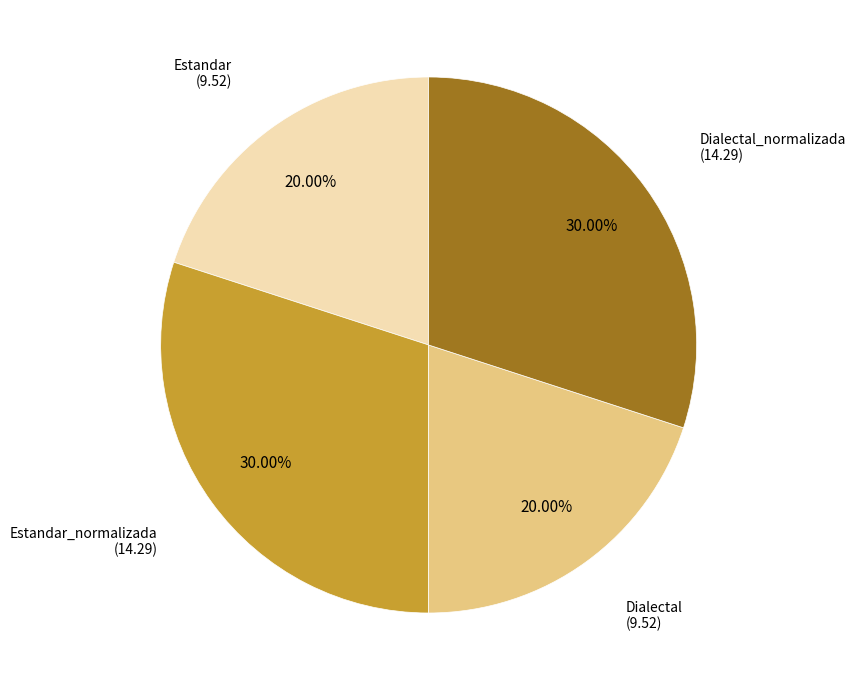

Does any single category account for the majority?

No